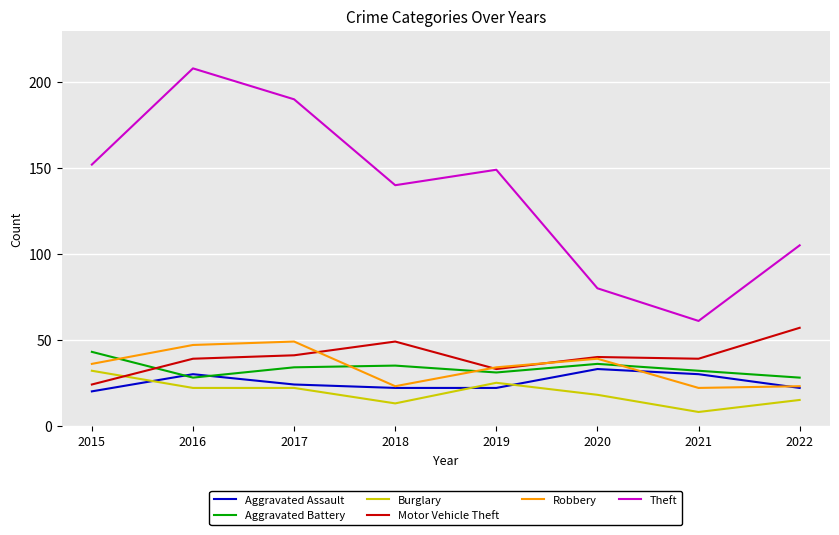

Between 2019 and 2021, which series saw the biggest shift?

Theft